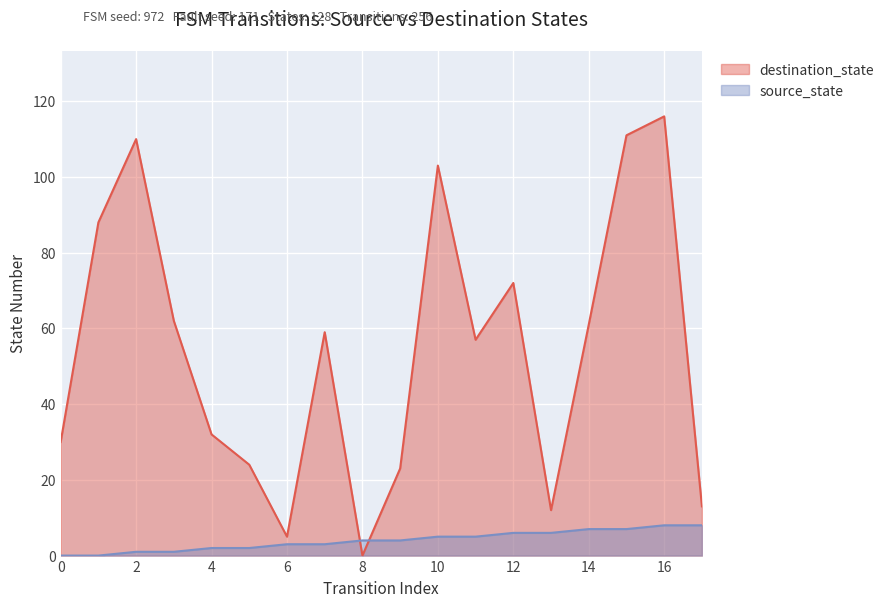

Which series has the largest total across all categories?

destination_state